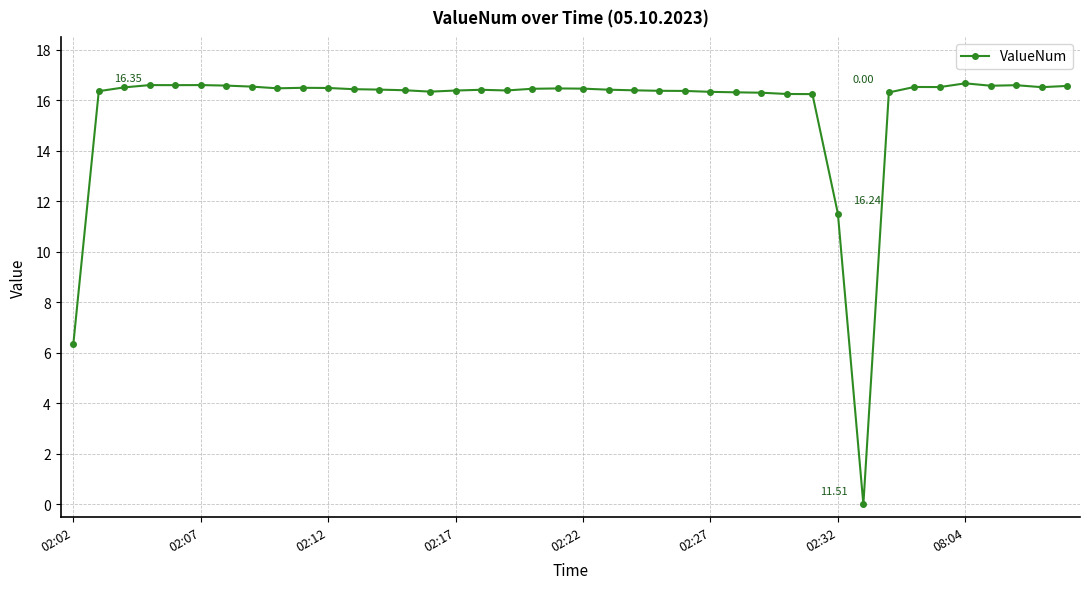

True or false: the data has more than 1 interior local peaks.

True